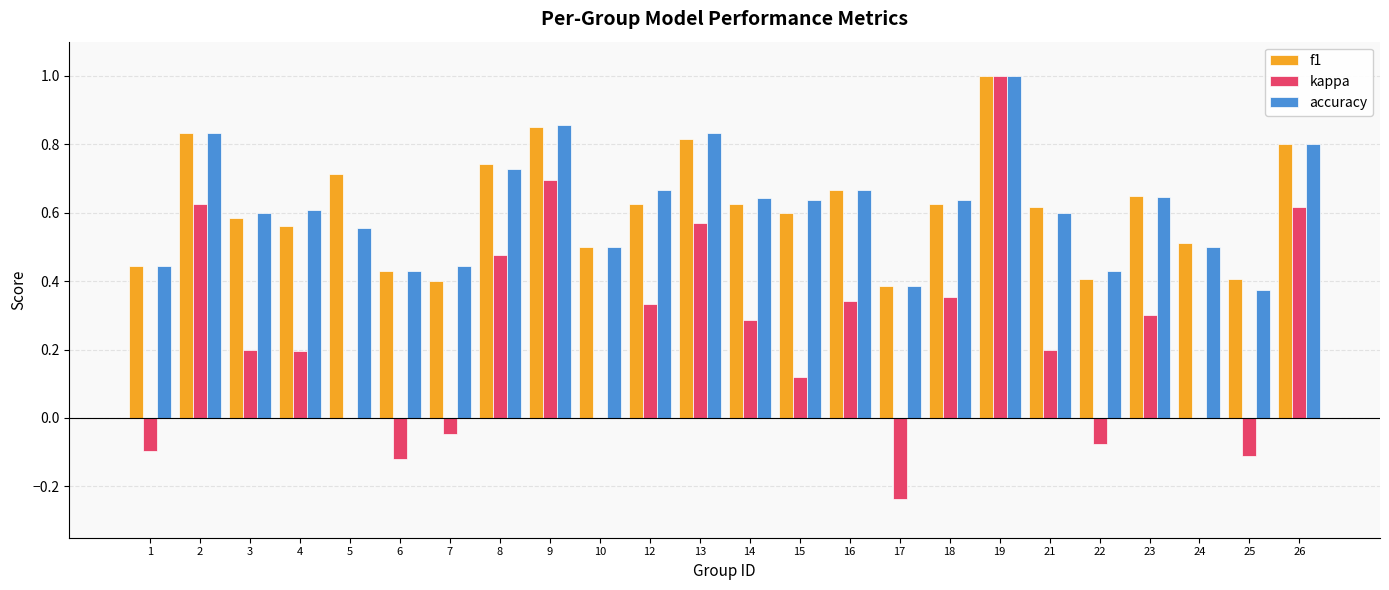

Which series has the widest spread of values?

kappa